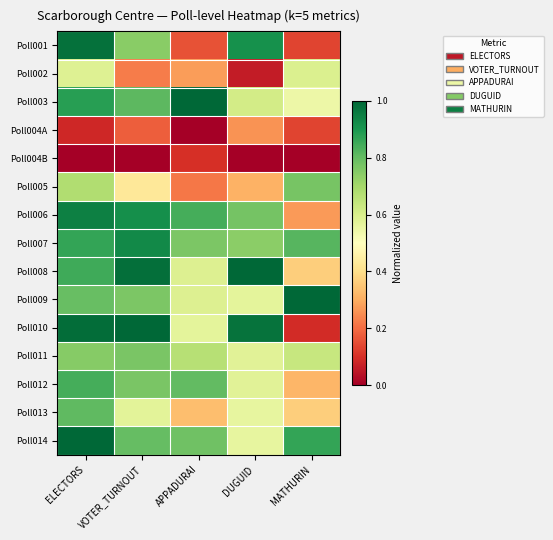

At which category does the chart reach its peak across all series?

APPADURAI